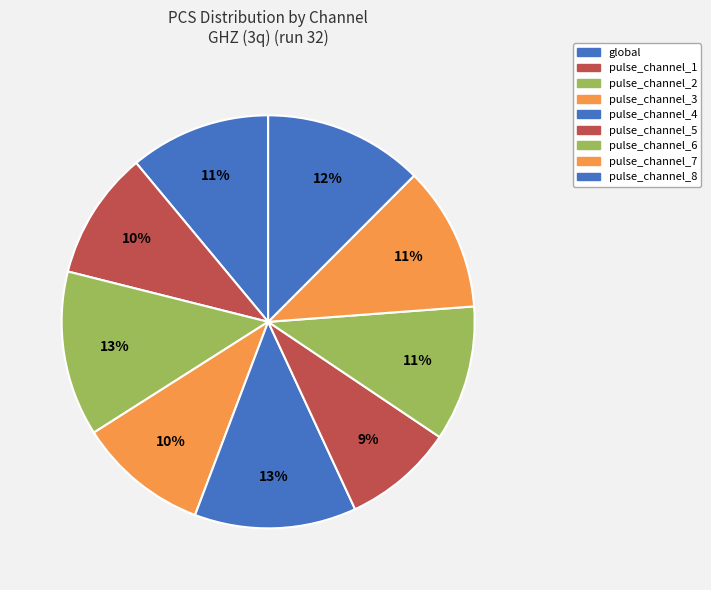

Count the number of slices in the pie.

9